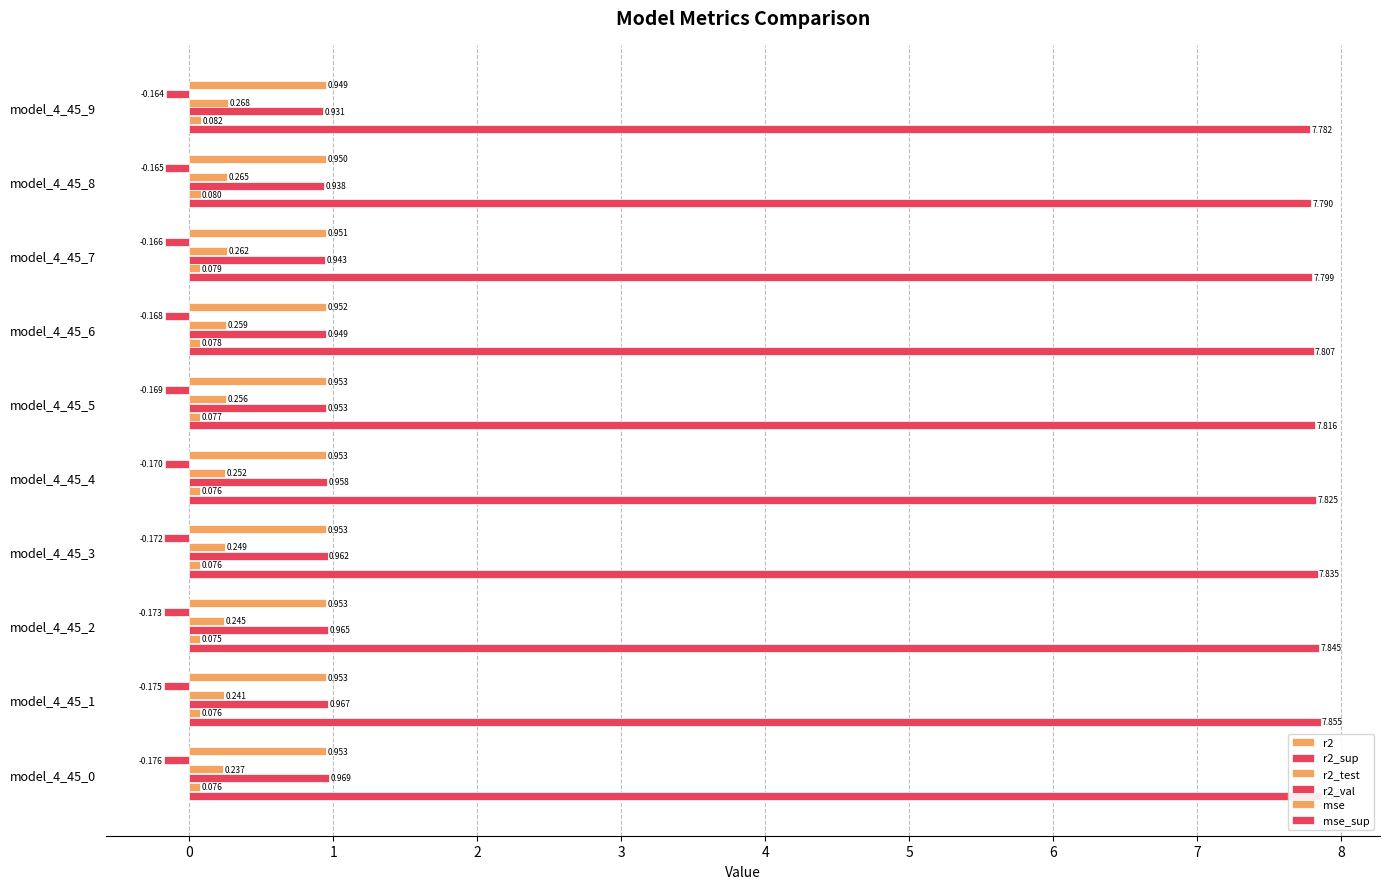

List the series in order of their peak value, highest first.

mse_sup, r2_val, r2, r2_test, mse, r2_sup